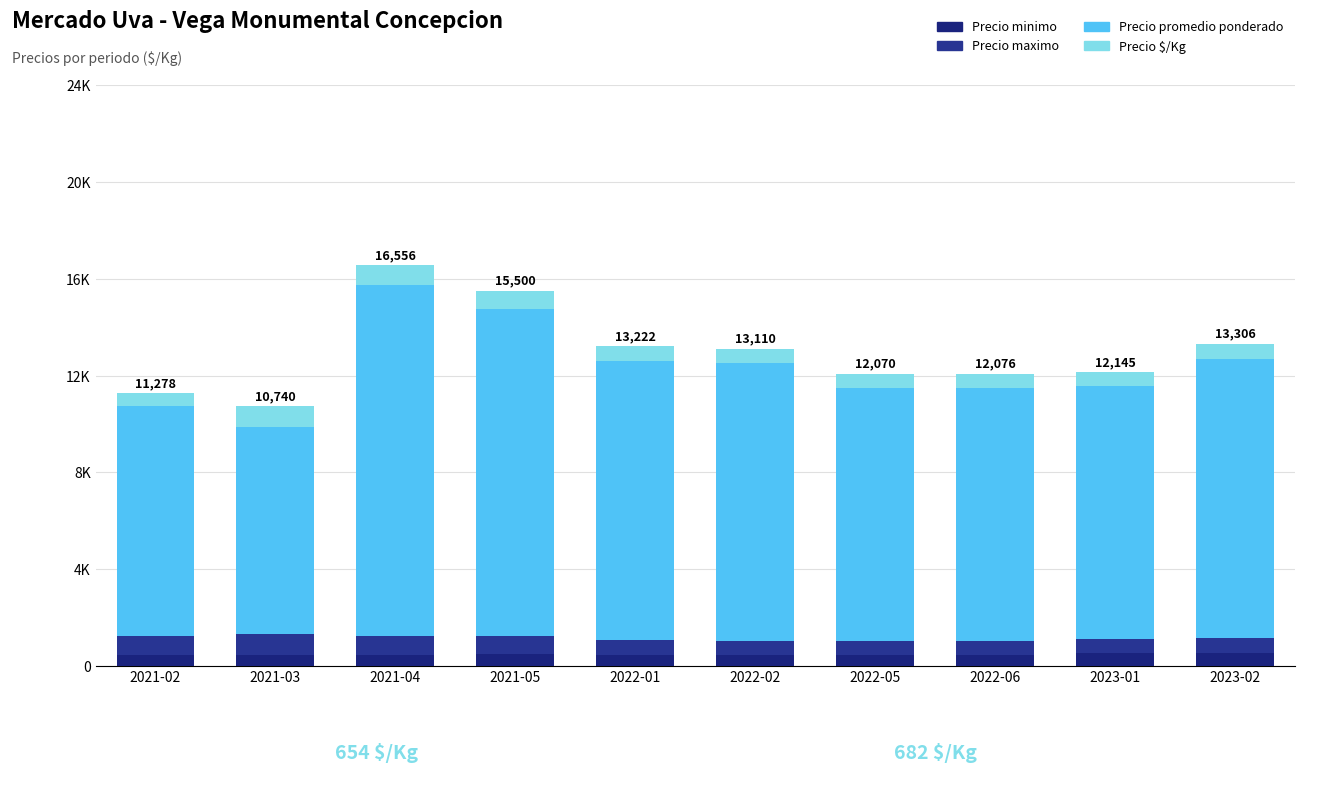

At 2022-02, list the series in order from largest to smallest.

Precio promedio ponderado, Precio maximo, Precio $/Kg, Precio minimo